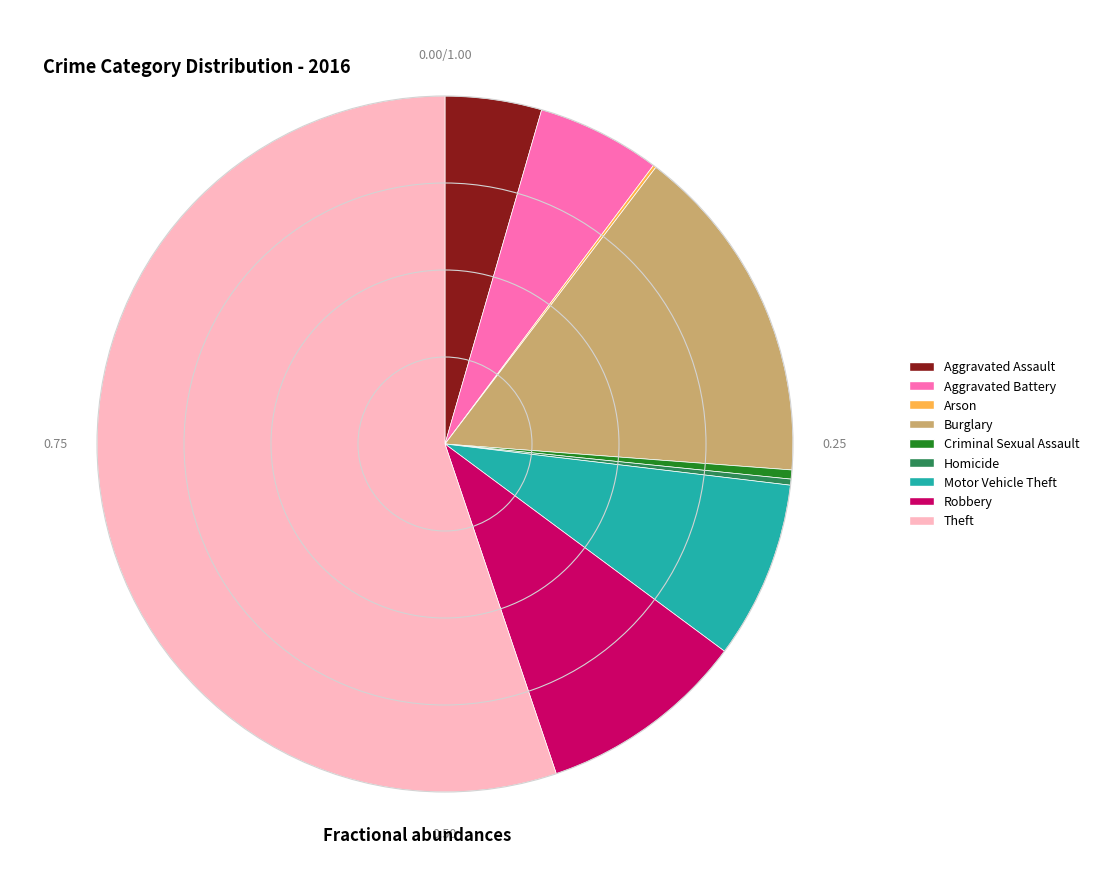

Approximately how many times larger is the value at Theft compared to Motor Vehicle Theft?

6.7